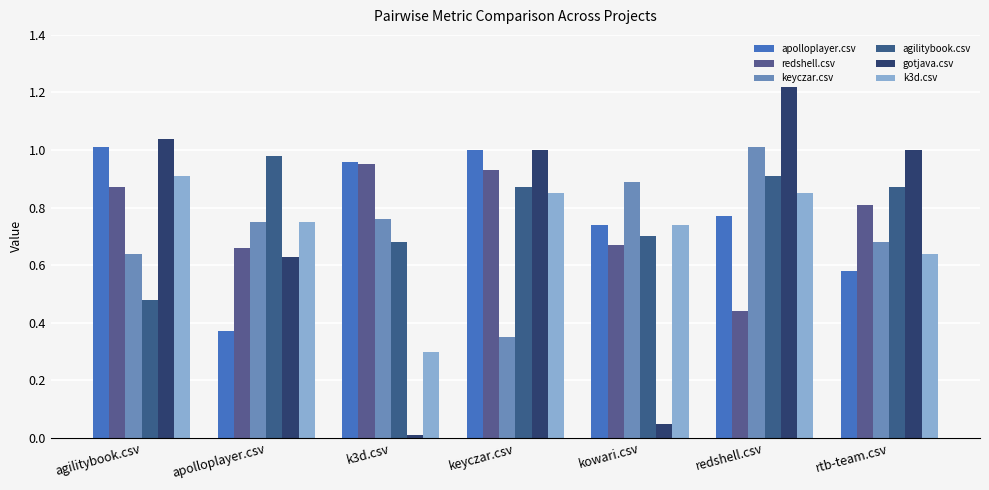

How many groups of bars are there?

7